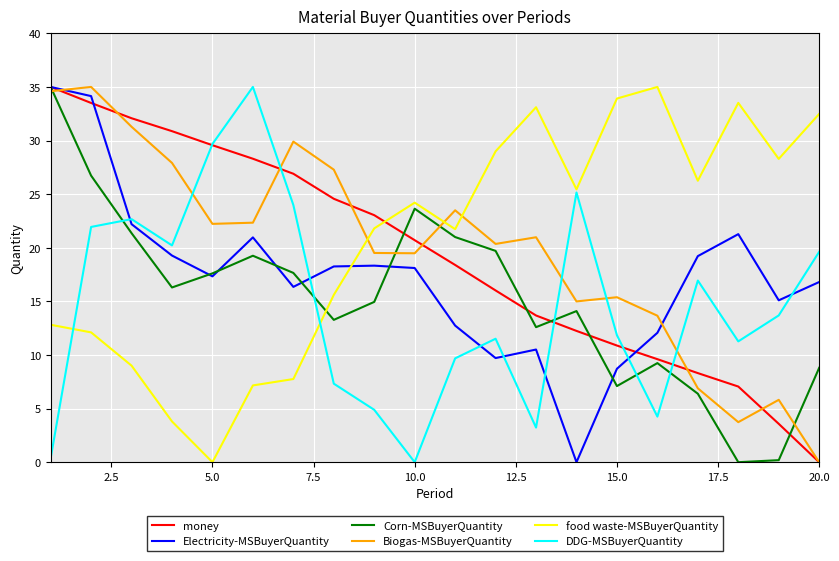

What is the highest value of the Electricity-MSBuyerQuantity series?

35.0